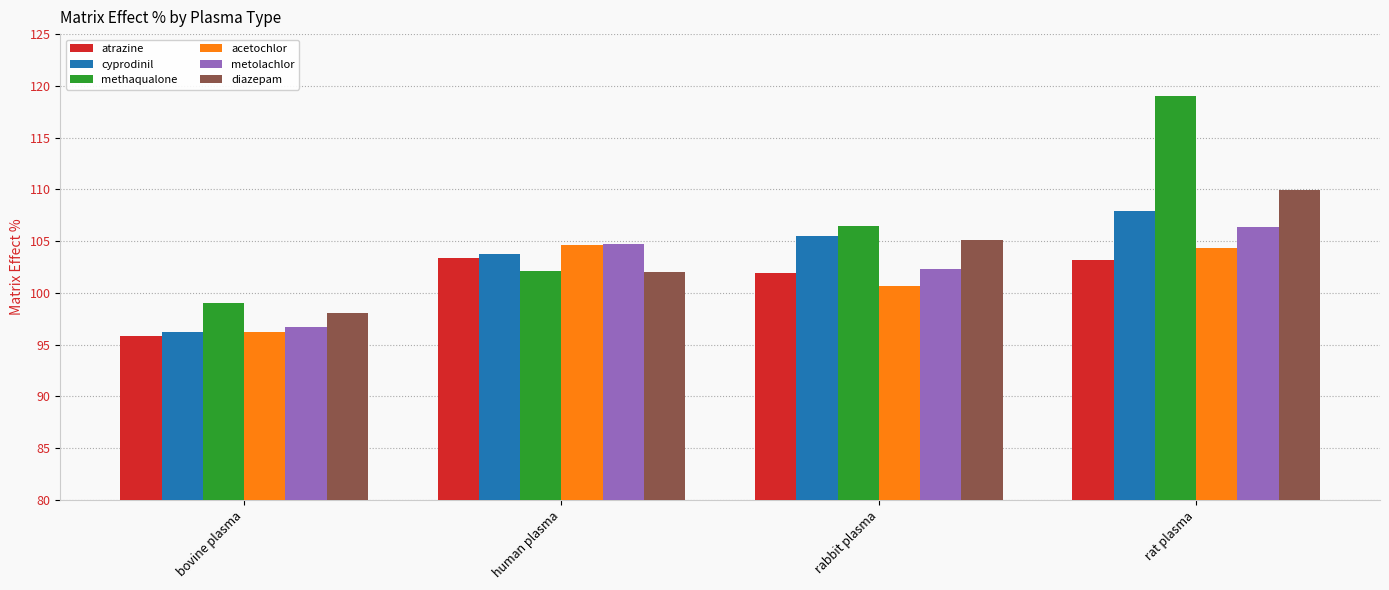

What is the sum of the methaqualone values at rat plasma and rabbit plasma?

225.5